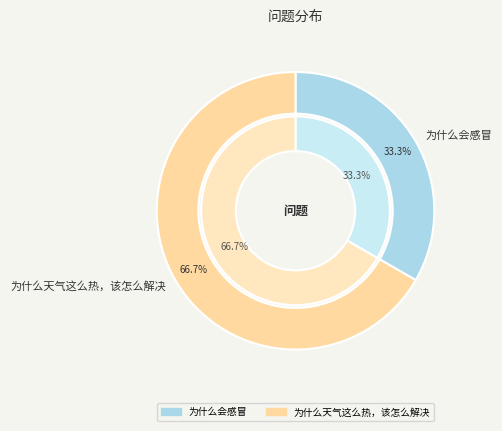

Which has a higher value, 为什么会感冒 or 为什么天气这么热，该怎么解决?

为什么天气这么热，该怎么解决